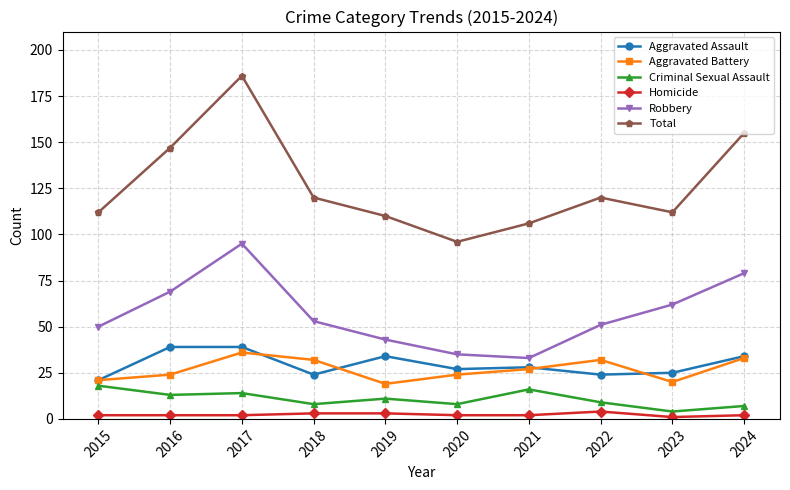

True or false: Total and Aggravated Battery intersect in this chart.

False